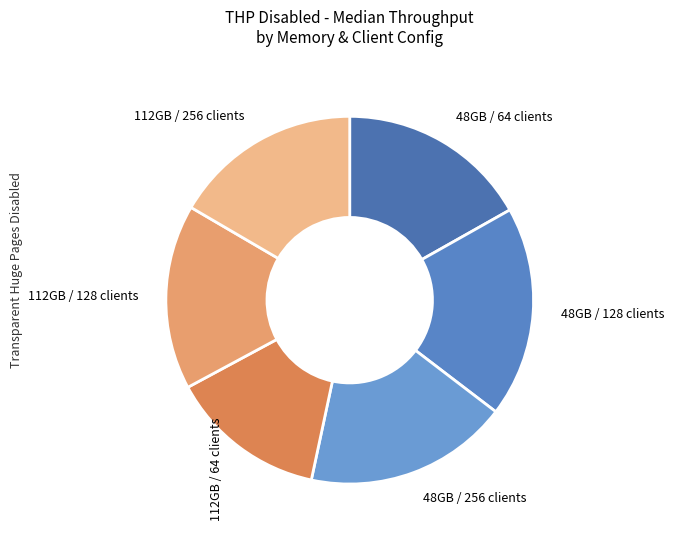

How many segments does this pie chart have?

6